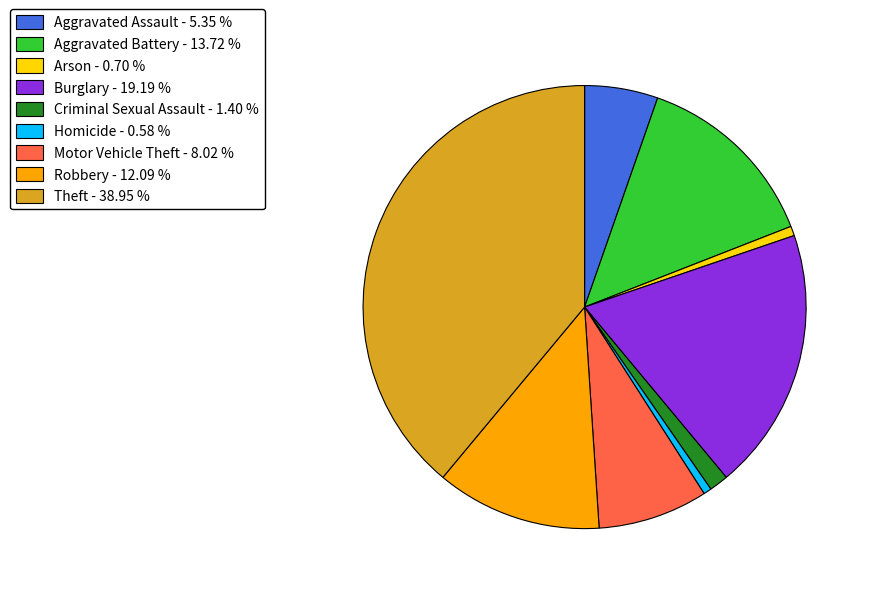

The Motor Vehicle Theft slice represents 8% of the pie. True or false?

True